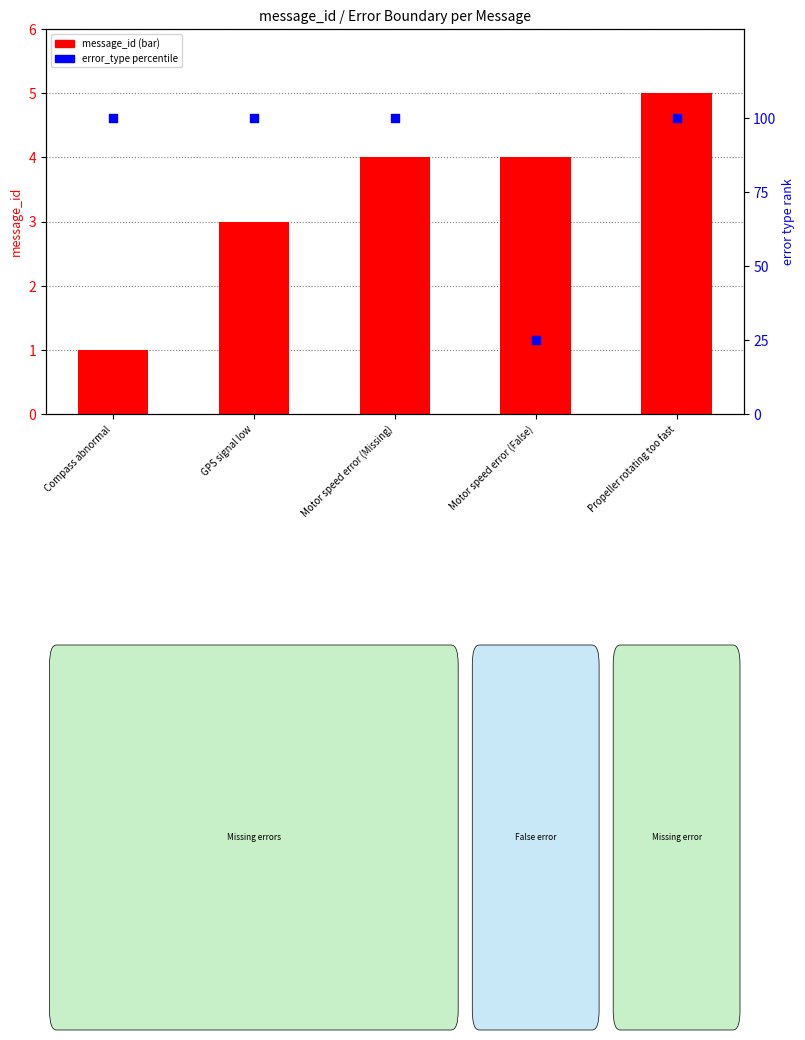

At which category is the sum across all series the highest?

Propeller rotating too fast